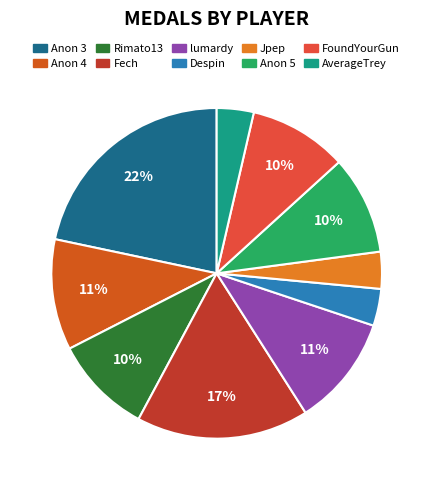

What is the ratio of the value at Jpep to the value at Despin?

1.0